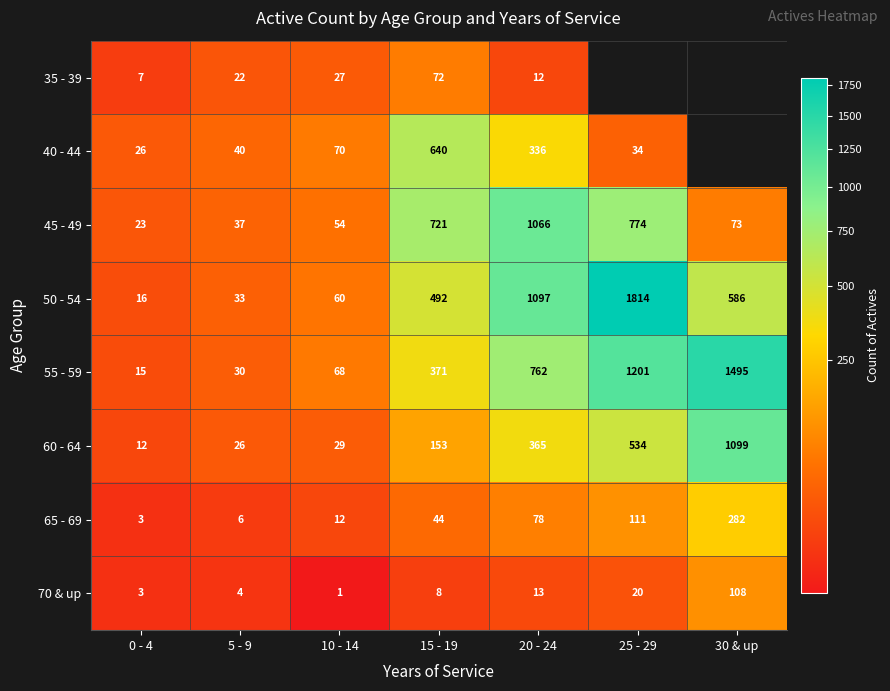

List the labels in order of 55 - 59 value, largest first.

30 & up, 25 - 29, 20 - 24, 15 - 19, 10 - 14, 5 - 9, 0 - 4